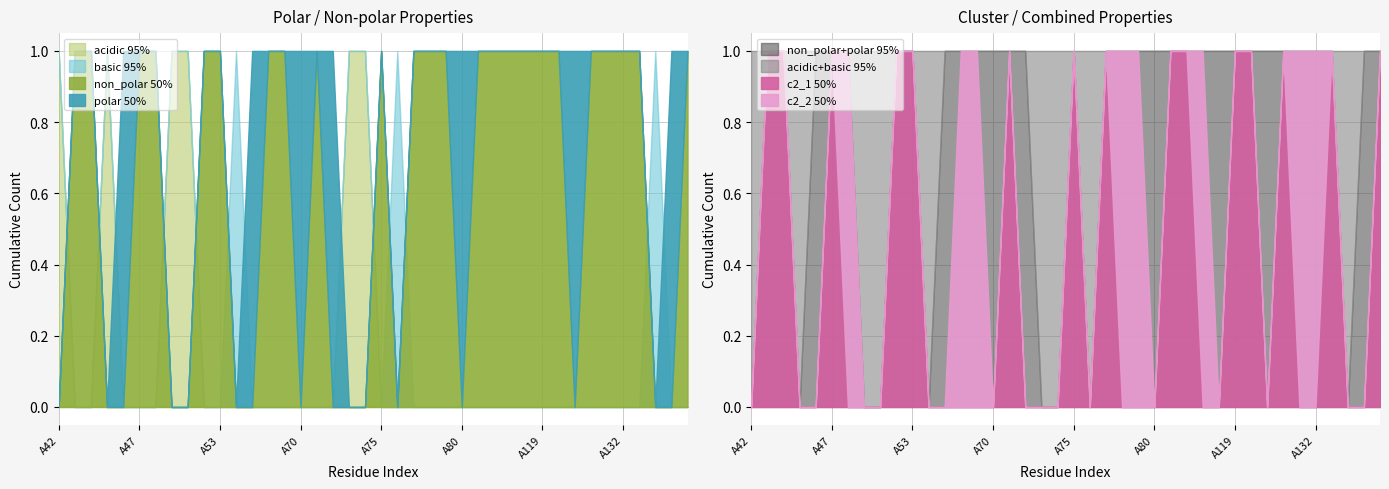

At which label is polar closest to 0?

A42